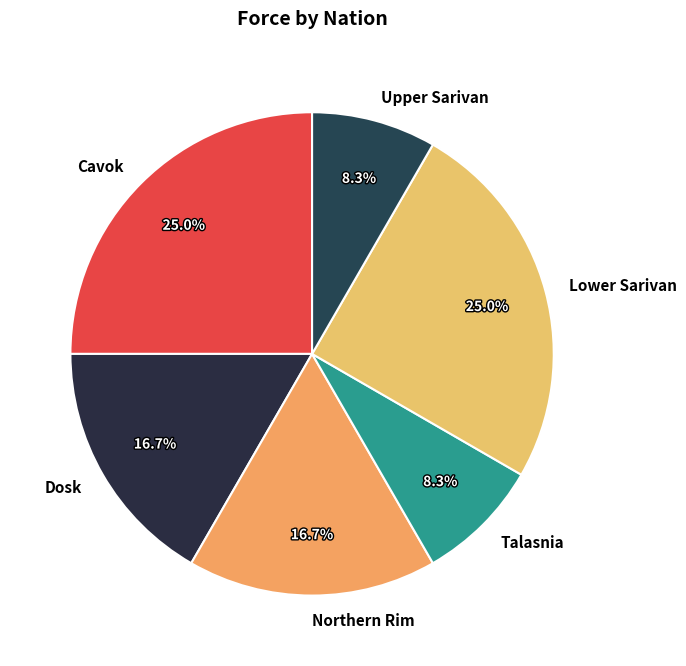

How many slices are in this pie chart?

6